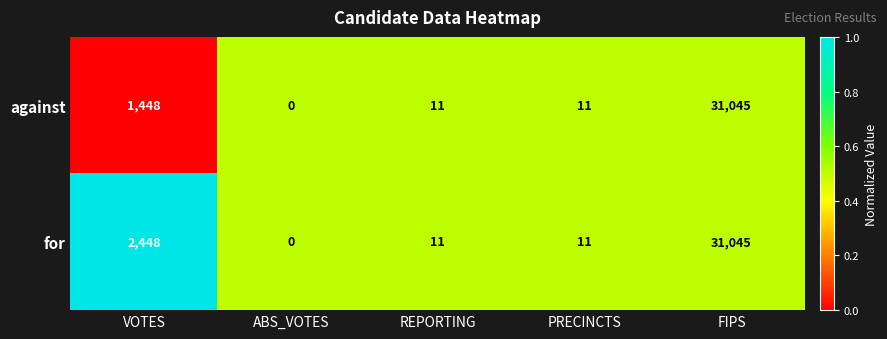

Reading left to right, extract all data points from this chart.

against: 1448	0	11	11	31045
for: 2448	0	11	11	31045